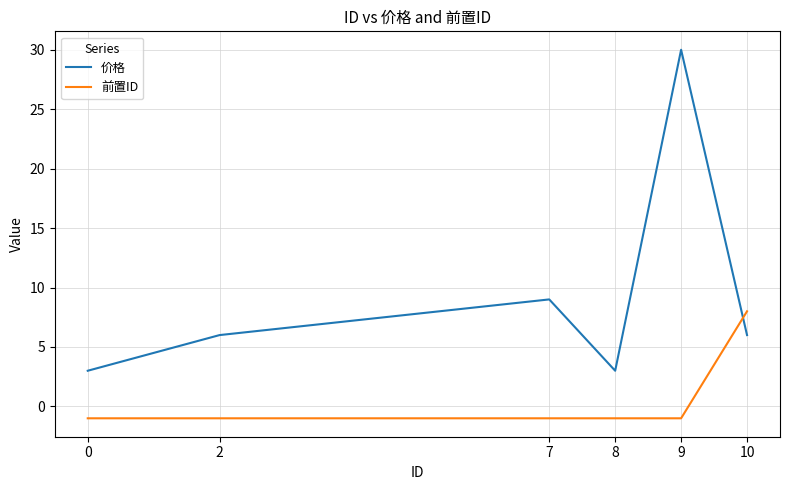

What is the total value across all series at 2?

5